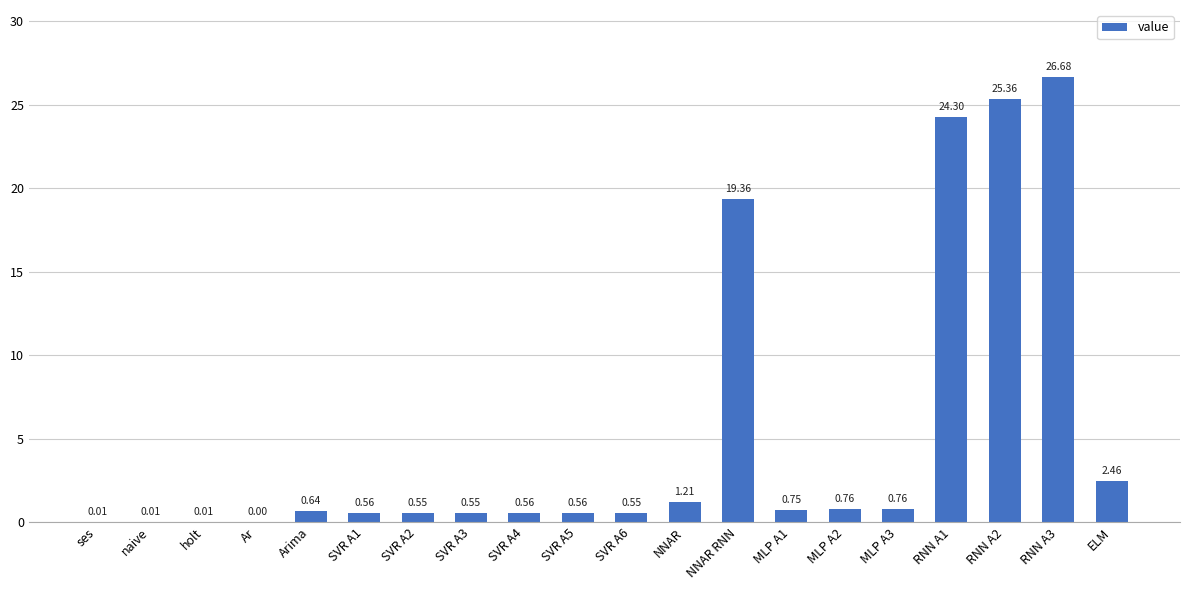

Which has a higher value, SVR A4 or MLP A1?

MLP A1